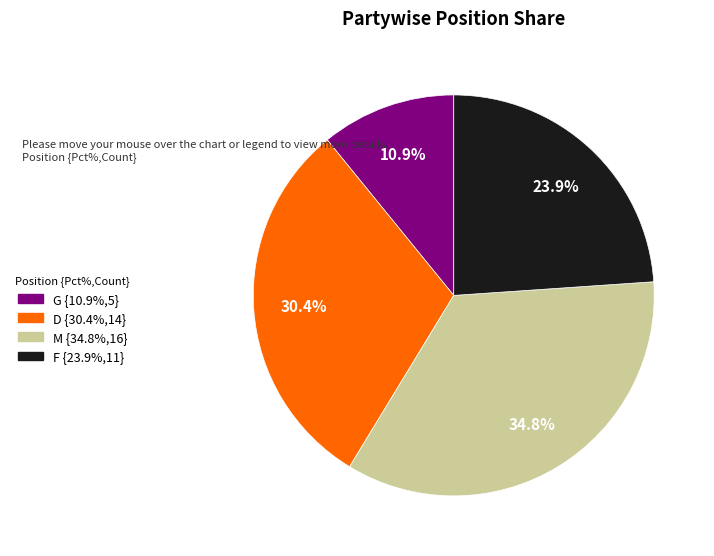

Is F the majority of the pie?

No